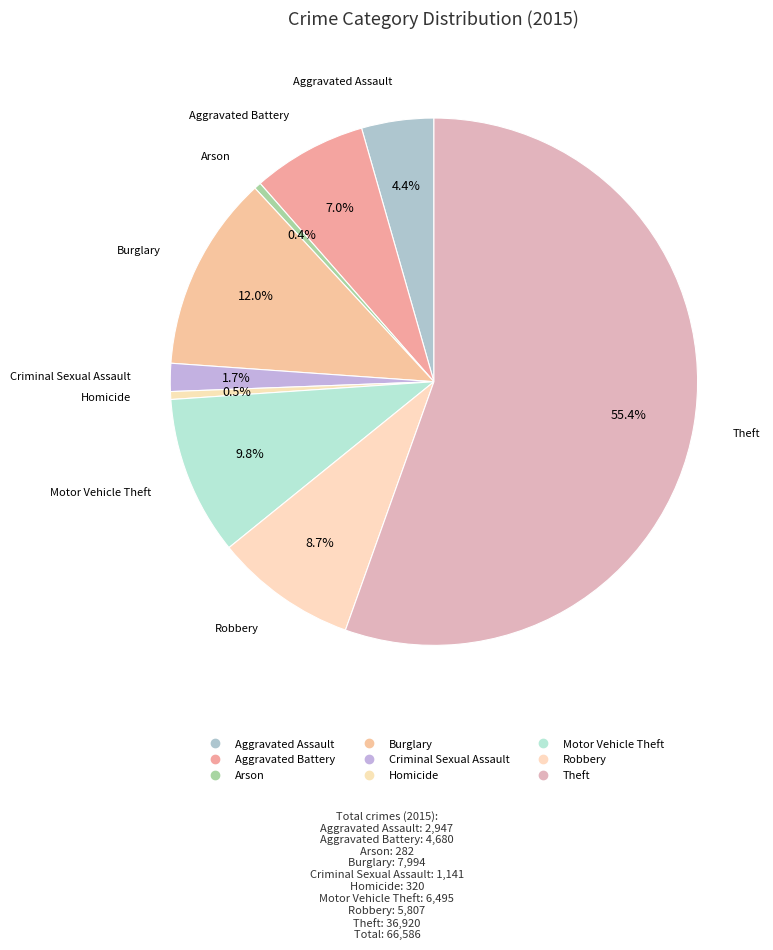

Rank the categories by value from highest to lowest.

Theft, Burglary, Motor Vehicle Theft, Robbery, Aggravated Battery, Aggravated Assault, Criminal Sexual Assault, Homicide, Arson